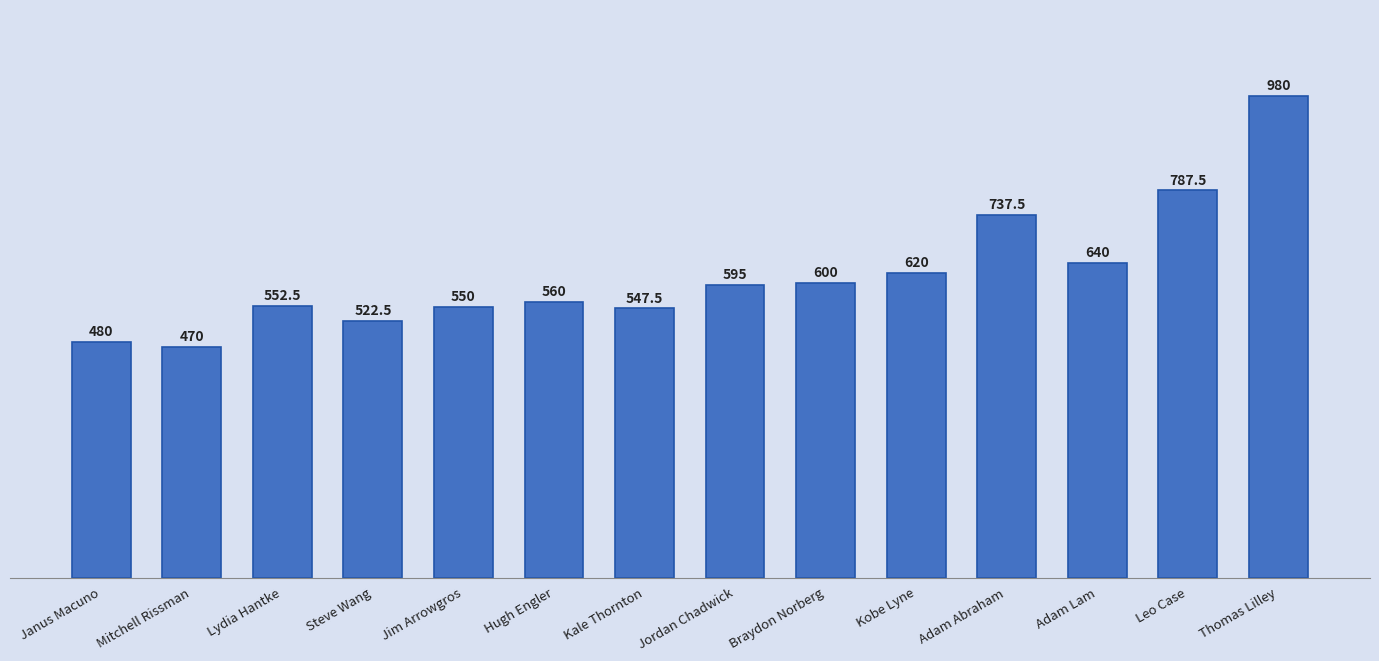

Rank the categories by value from highest to lowest.

Thomas Lilley, Leo Case, Adam Abraham, Adam Lam, Kobe Lyne, Braydon Norberg, Jordan Chadwick, Hugh Engler, Lydia Hantke, Jim Arrowgros, Kale Thornton, Steve Wang, Janus Macuno, Mitchell Rissman